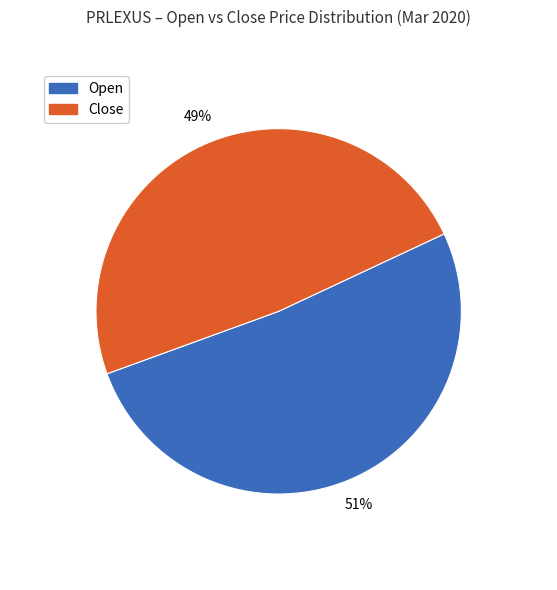

To the nearest percent, what is the average slice percentage?

50%